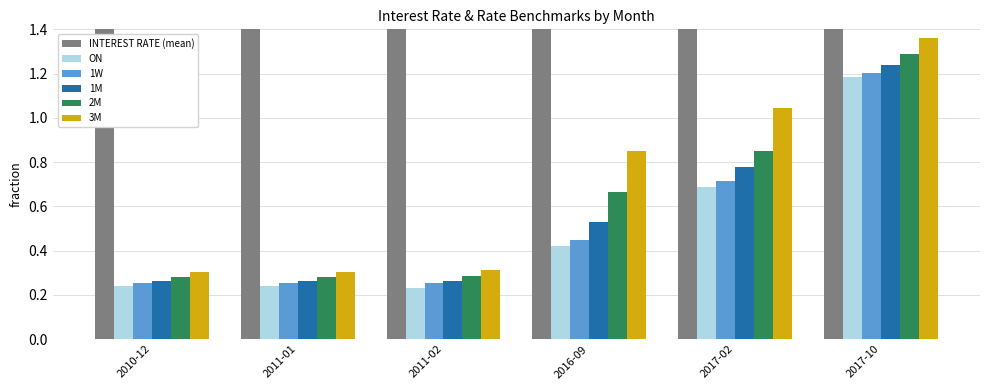

What is the spread (max minus min) of values at 2016-09?

3.6